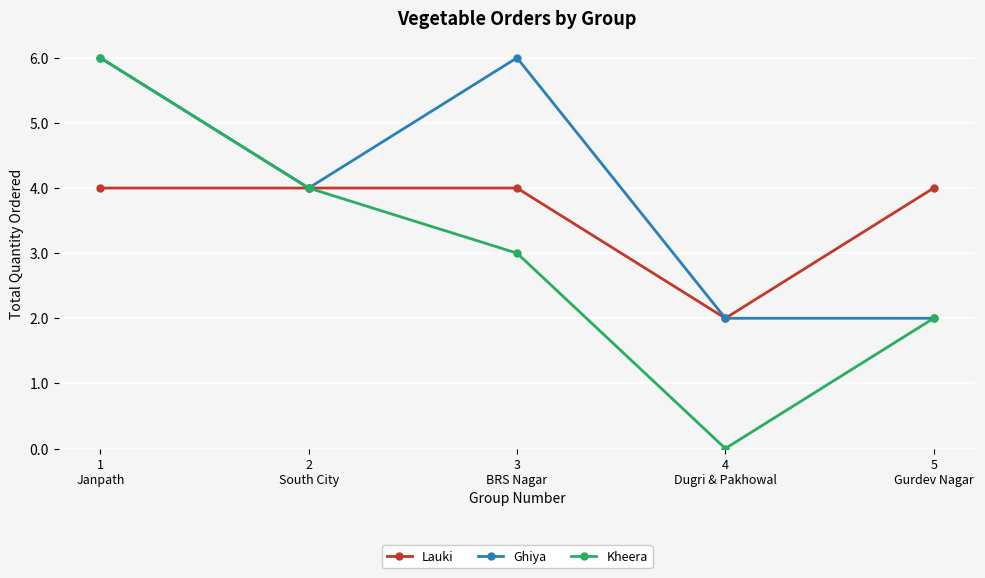

What is the maximum value shown in the chart?

6